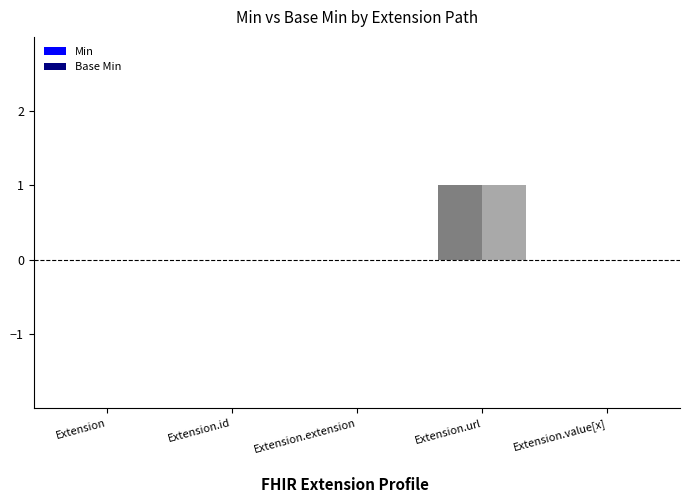

Which category has the highest value across all series?

Extension.url